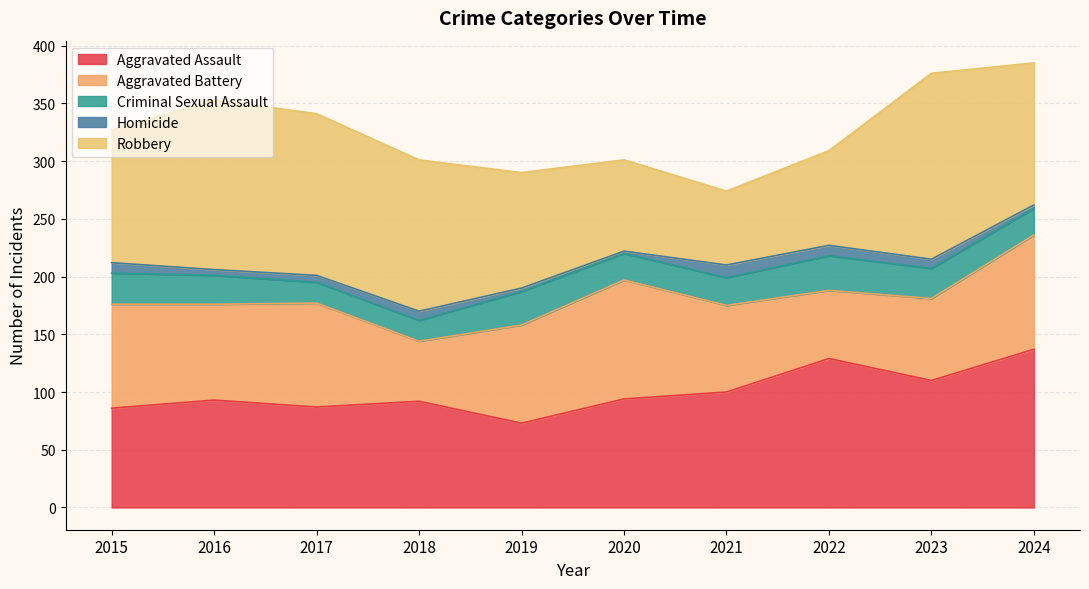

Does the chart display data point markers on the line(s)?

No